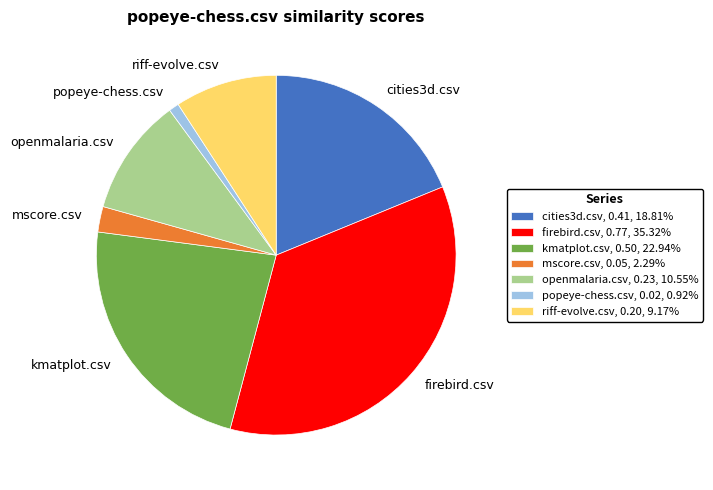

True or false: kmatplot.csv accounts for 15% of the total.

False